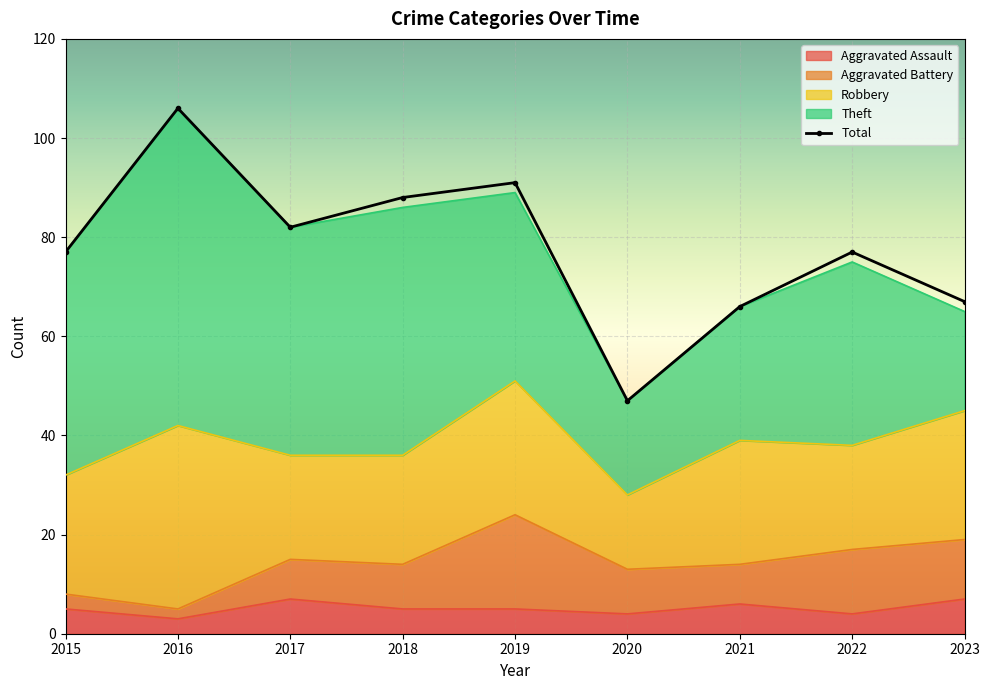

How many data points in Robbery are less than 24?

4